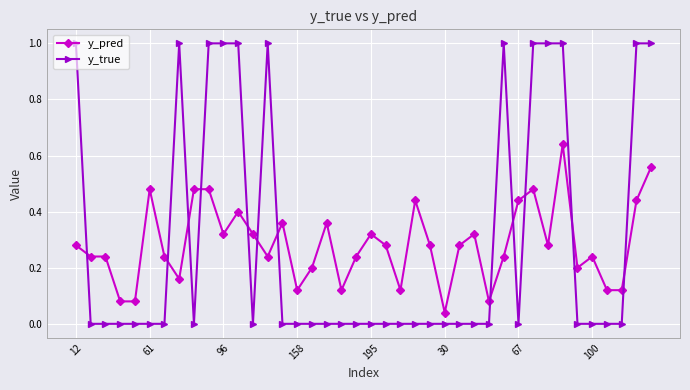

Which series has the largest range (max minus min)?

y_true